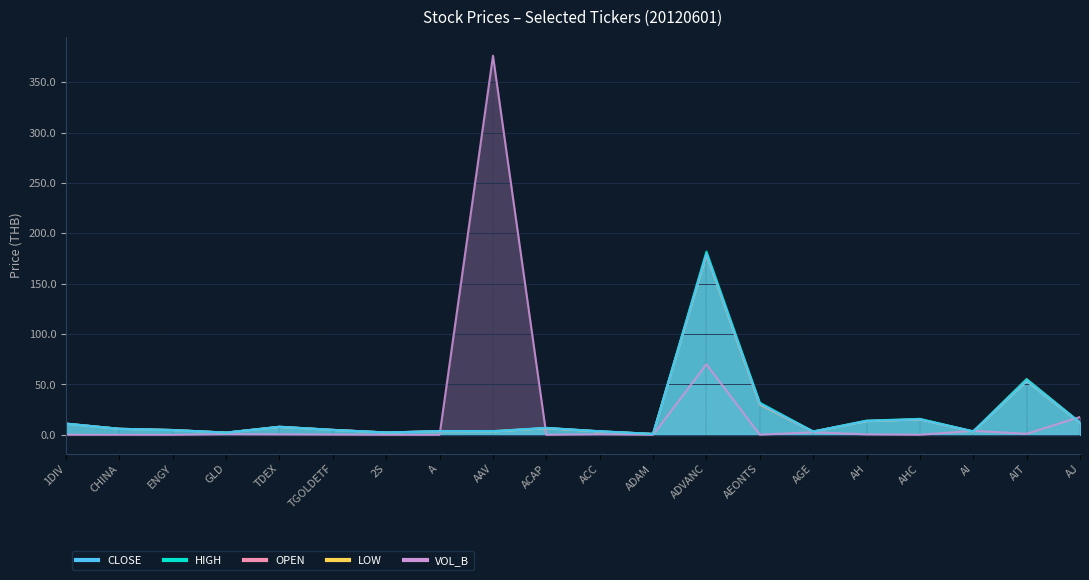

Is it true that CLOSE equals 2.3 at 2S?

True